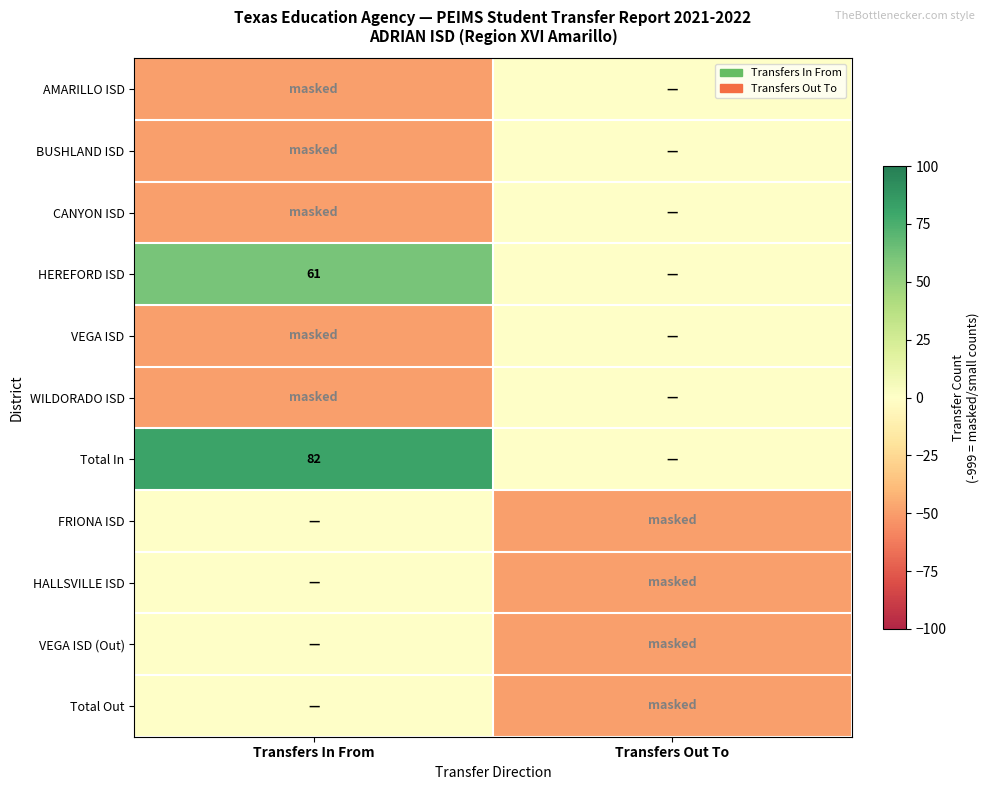

Which series has the largest range (max minus min)?

Total In